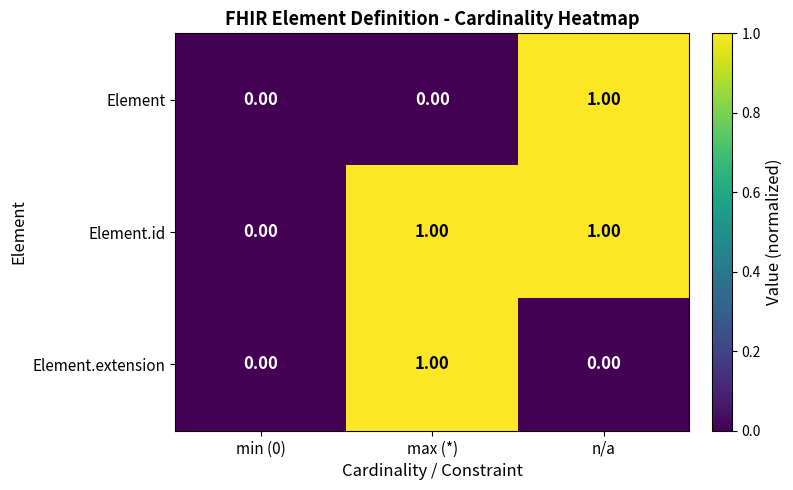

Is the value of Element.extension at min (0) greater than the value of Element.id at n/a?

No